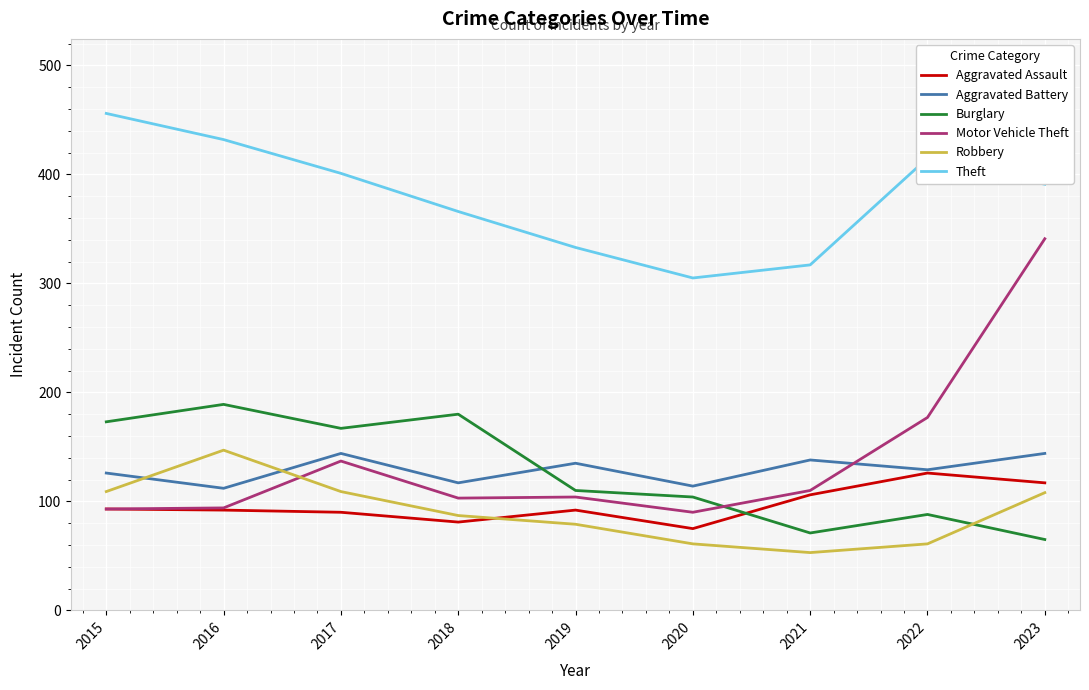

What is the difference between the second highest and minimum values in the Theft series?

127